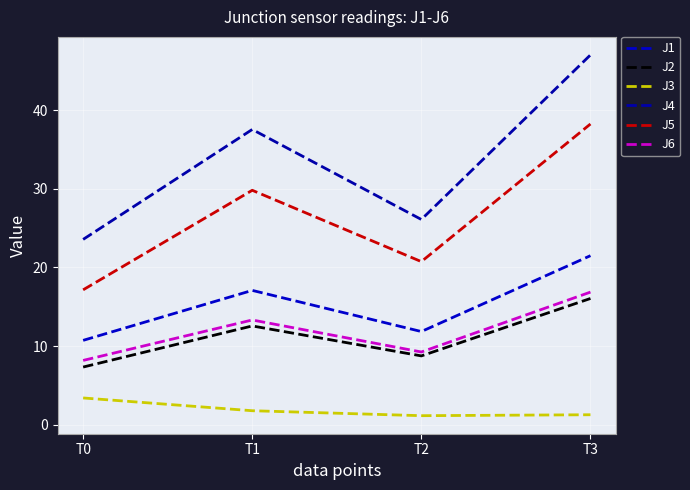

Which category has the lowest value across all series?

T2